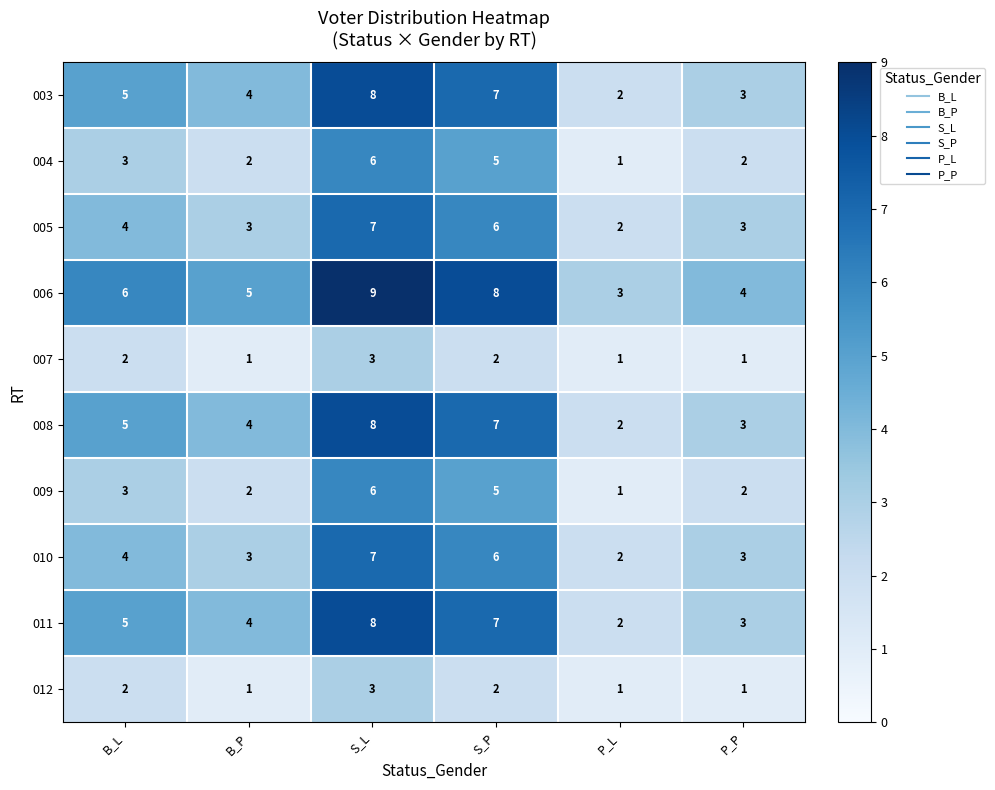

Which category has the highest value across all series?

S_L